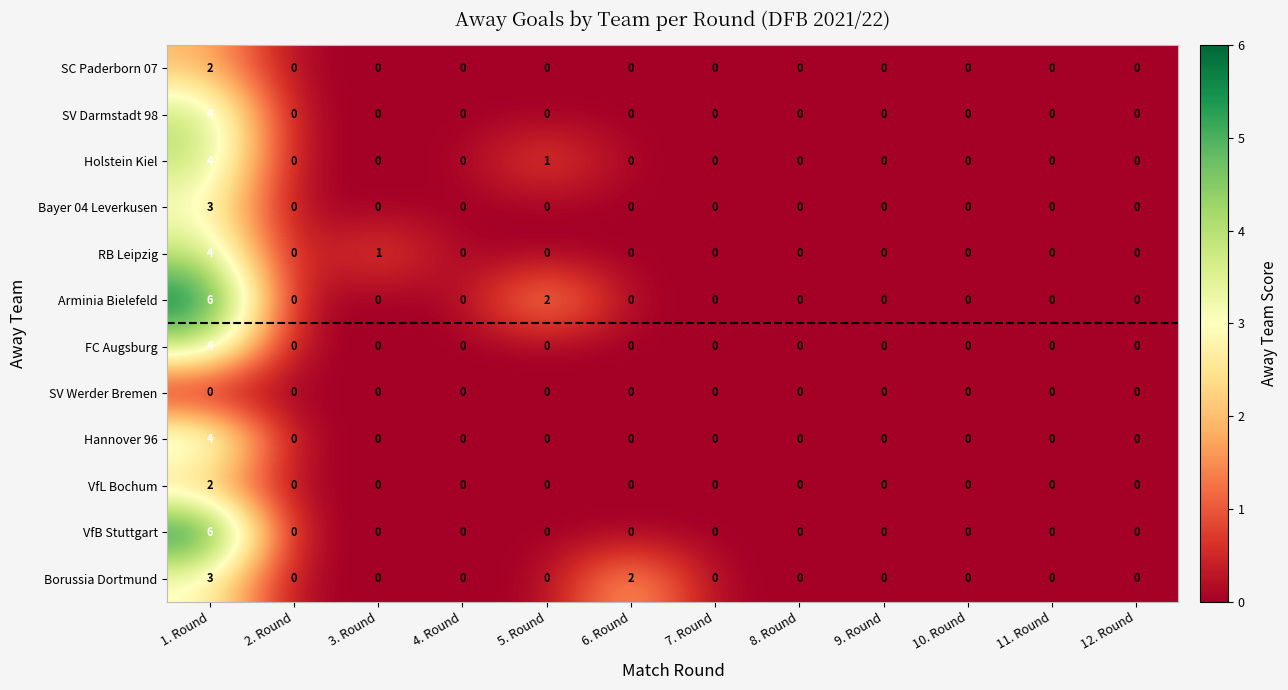

At how many categories does at least one series exceed 4?

1